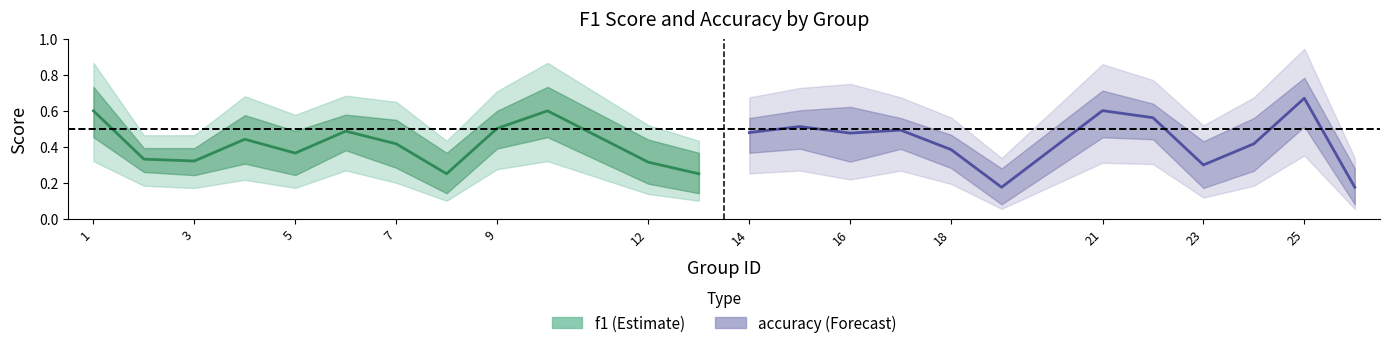

Rank the categories by f1 value from lowest to highest.

19, 26, 8, 13, 23, 12, 3, 2, 7, 24, 18, 4, 16, 5, 6, 14, 9, 17, 15, 1, 10, 22, 21, 25